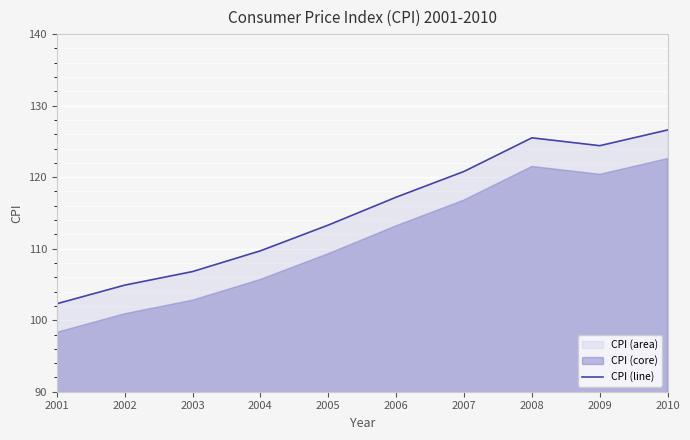

Is it true that the value at 2008 is 125.5?

True